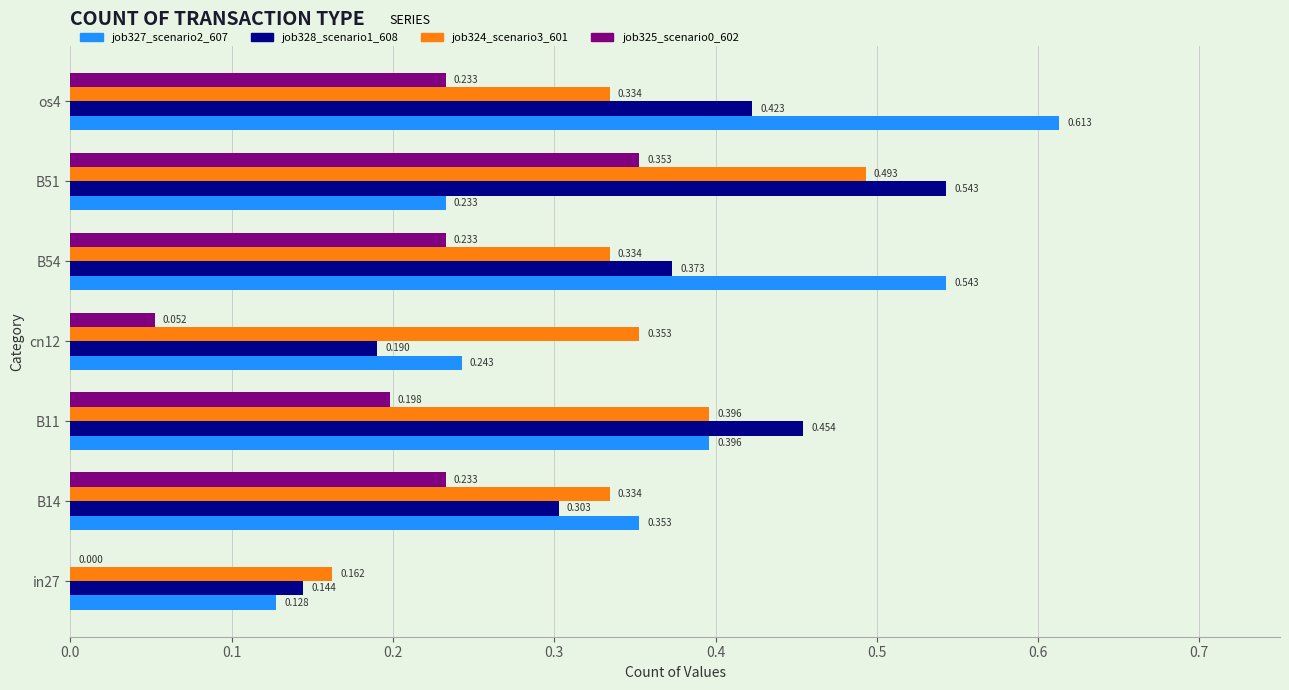

What is the highest value of the job328_scenario1_608 series?

0.5